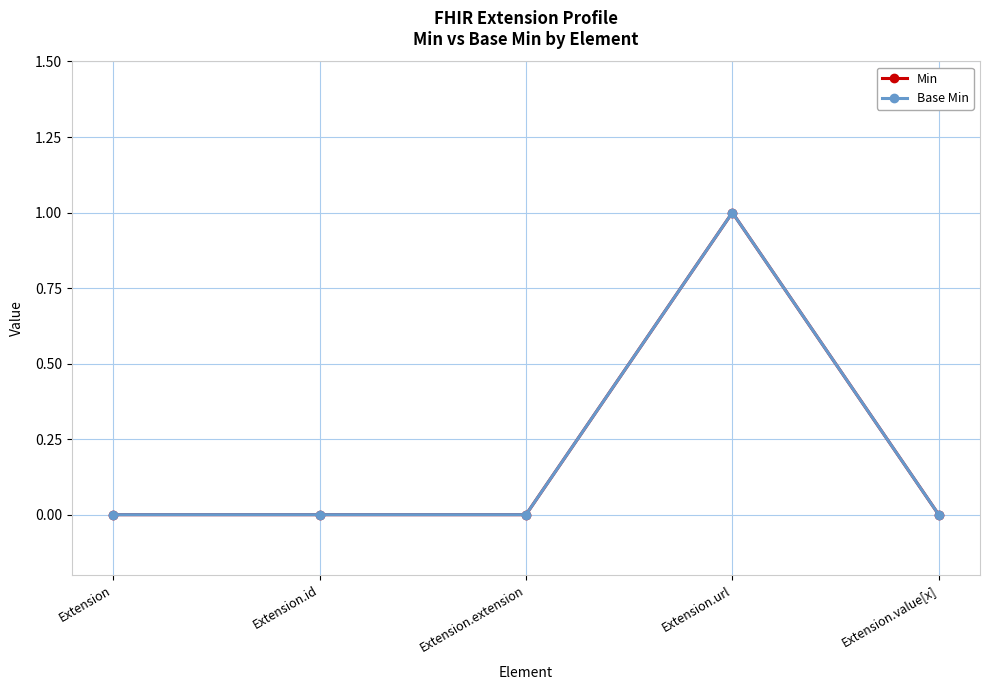

At which category is the sum across all series the highest?

Extension.url